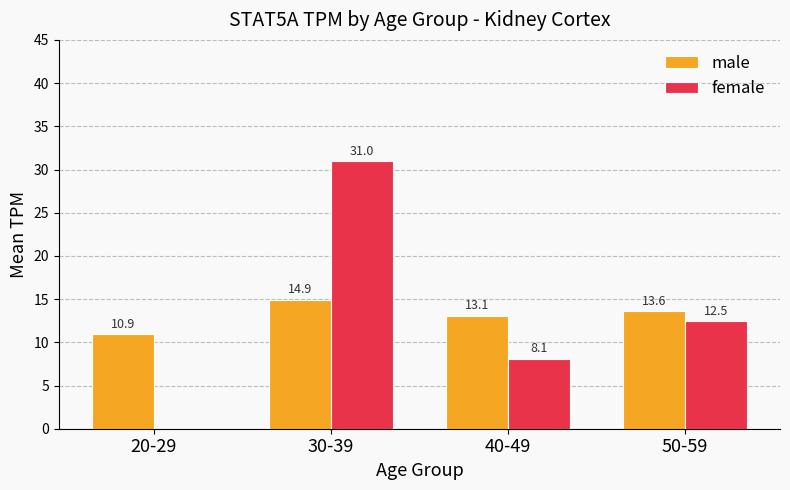

Between 20-29 and 50-59, which series saw the biggest shift?

female